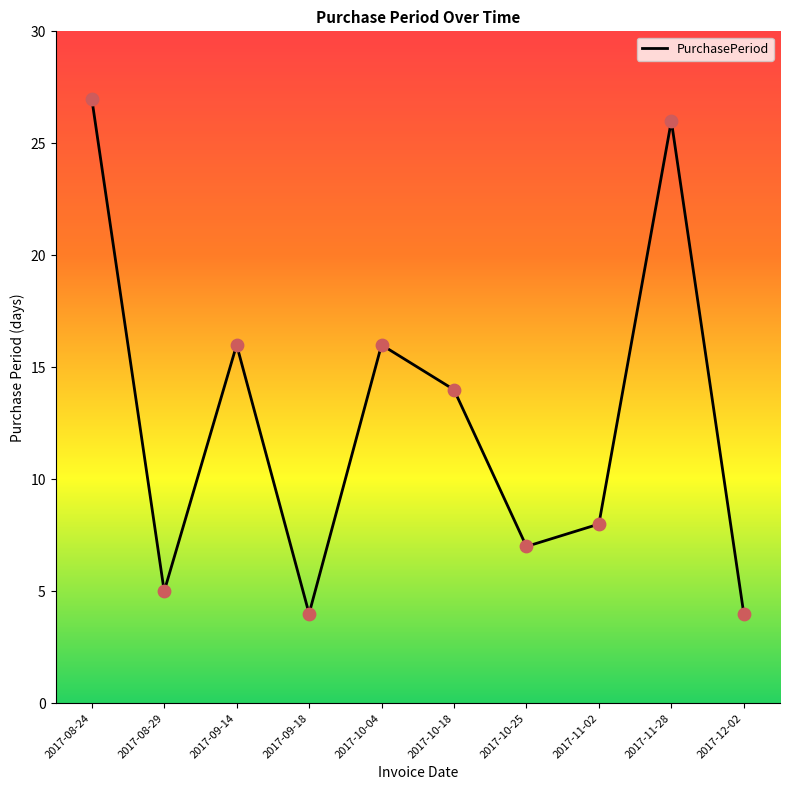

Between 2017-10-25 and 2017-09-18, which is larger?

2017-10-25